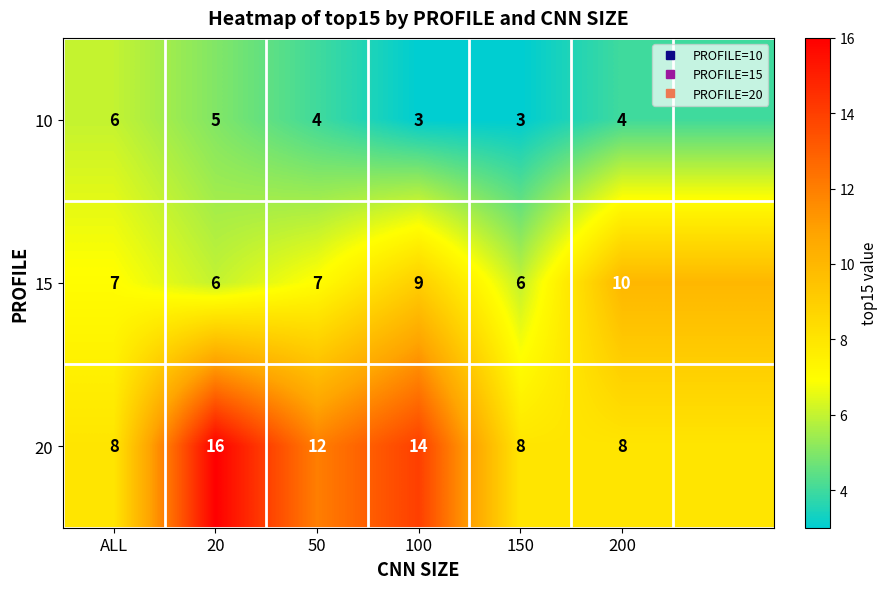

Which category has the lowest value in the 20 series?

ALL